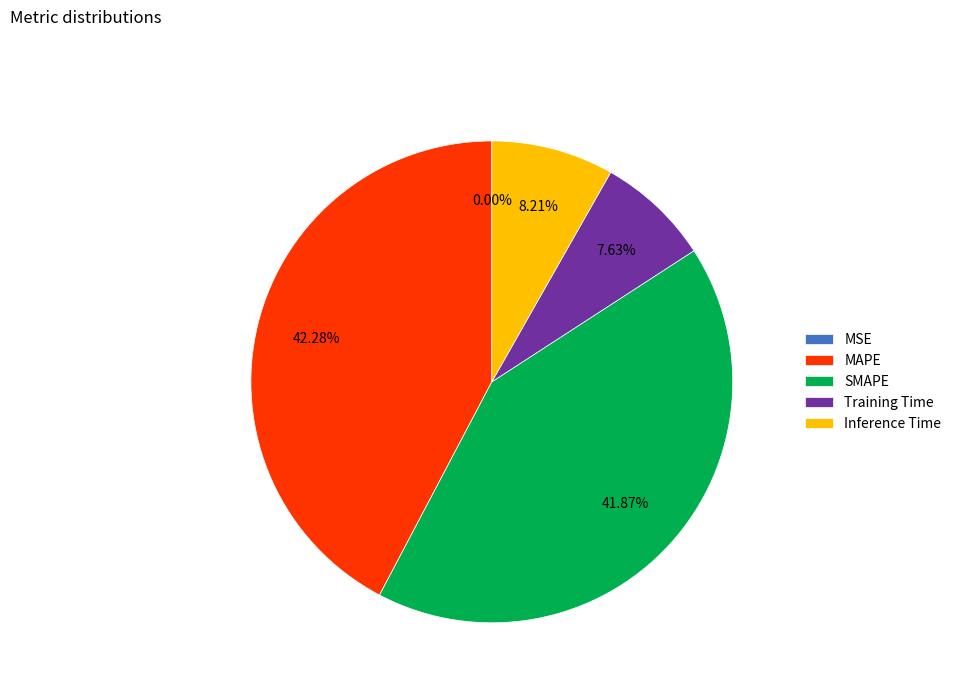

Combined, do Inference Time and MAPE account for over 50%?

Yes